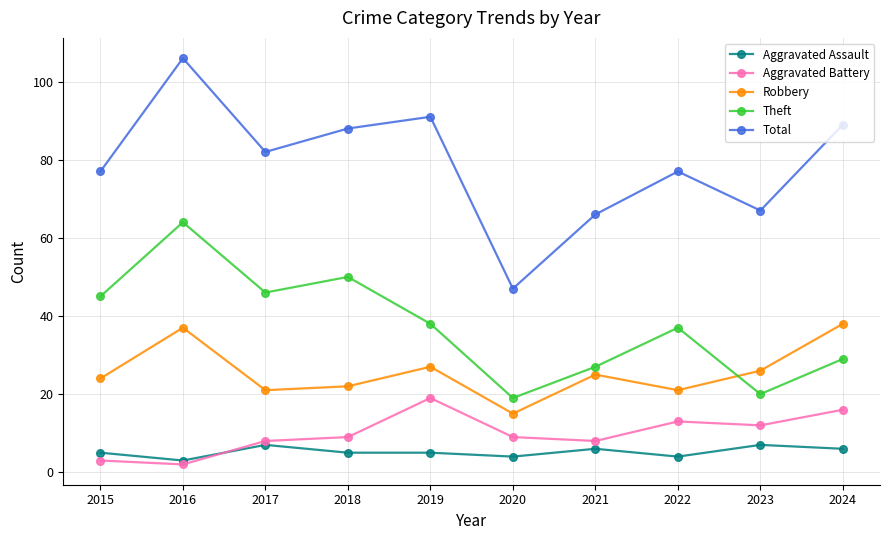

How many data points in Total are less than 82?

5